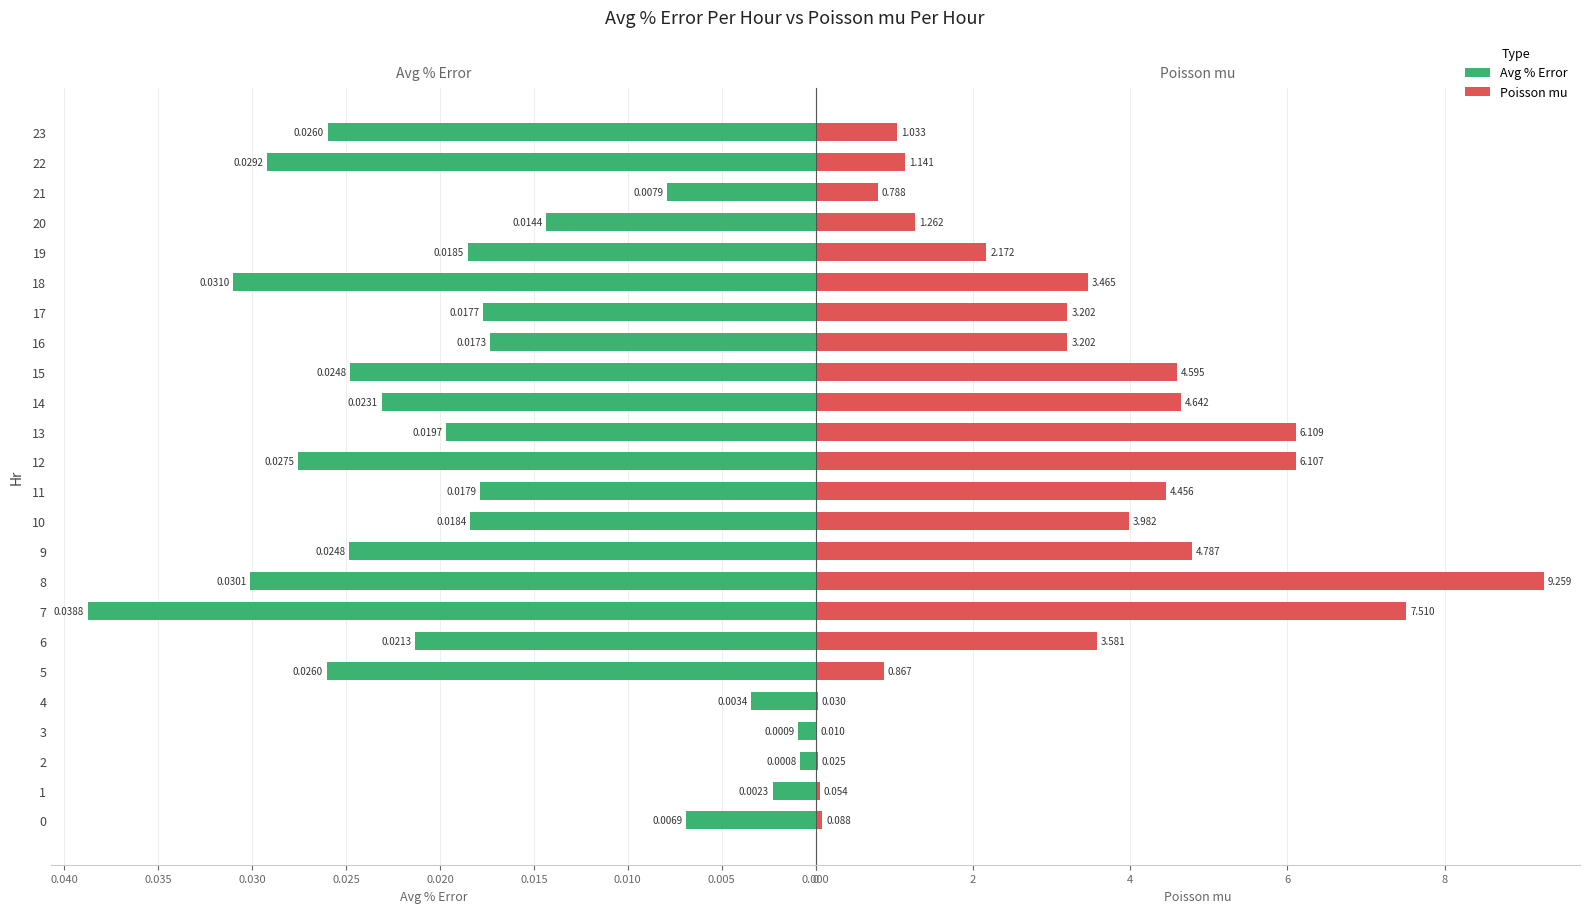

What is the difference between the maximum and minimum values in the Poisson mu series?

9.2